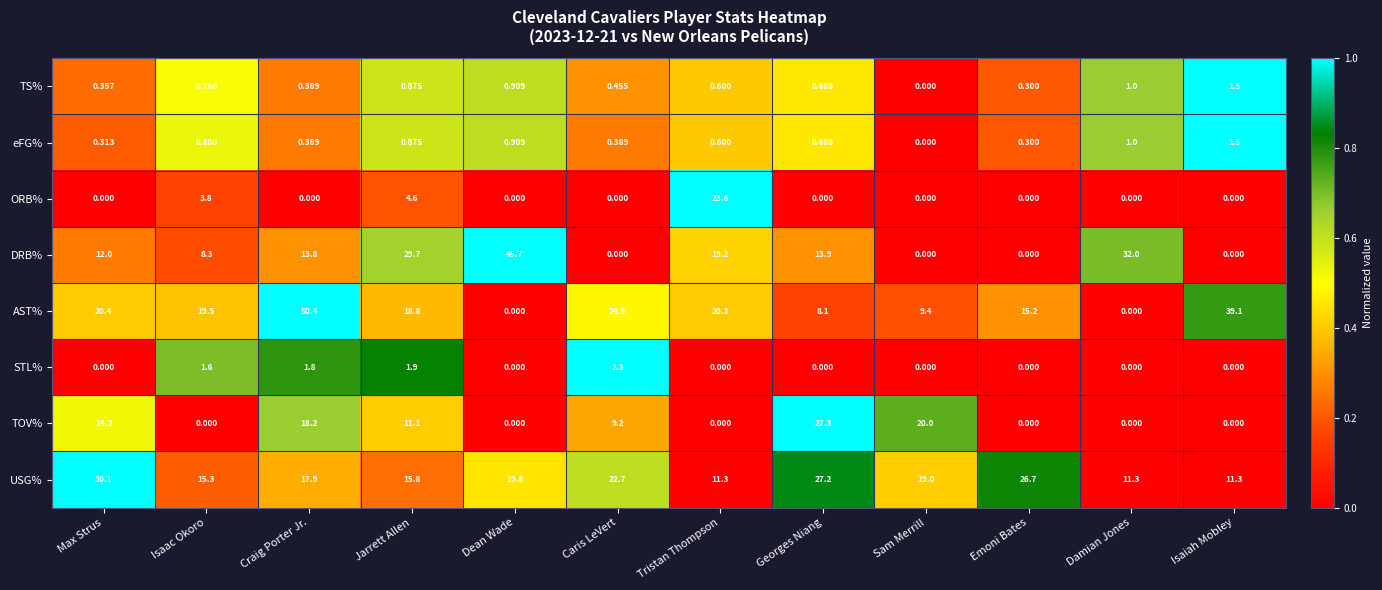

At which category is the sum across all series the highest?

Craig Porter Jr.